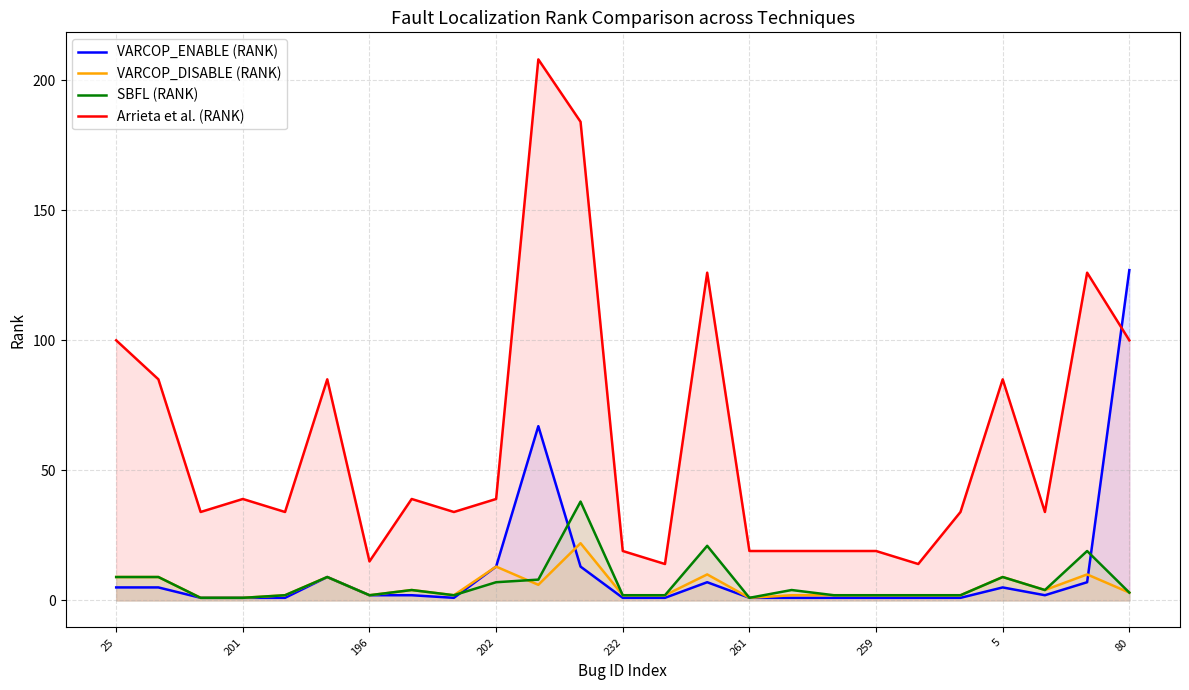

Which category has the lowest value in the Arrieta et al. (RANK) series?

13